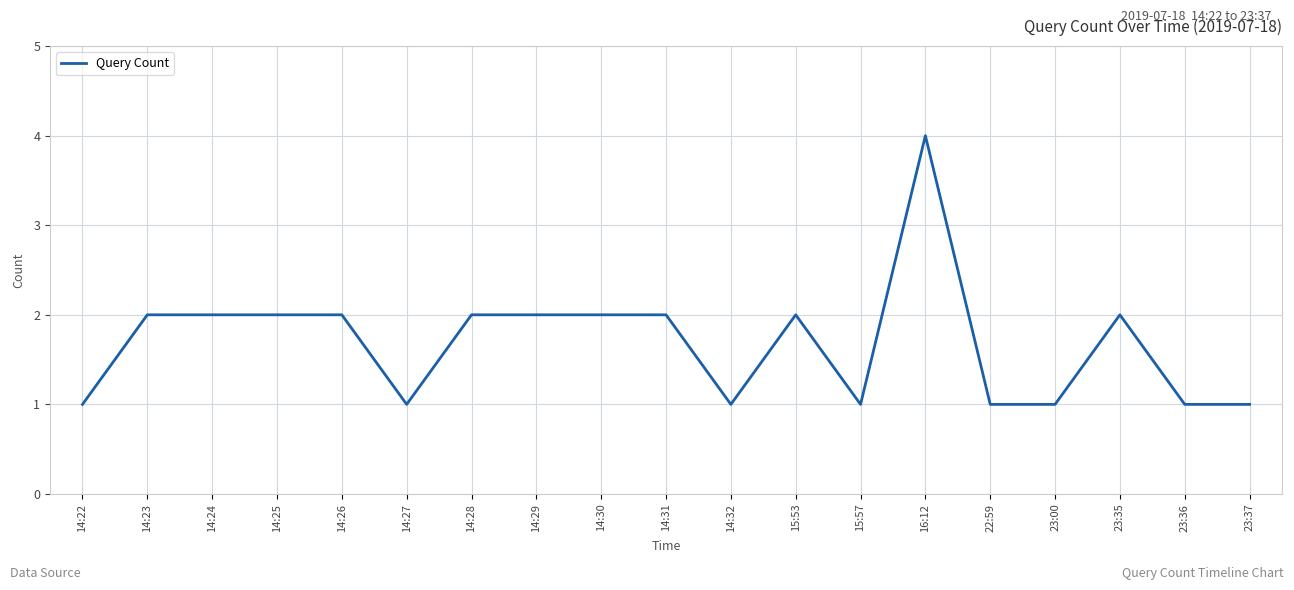

What is the average value?

2